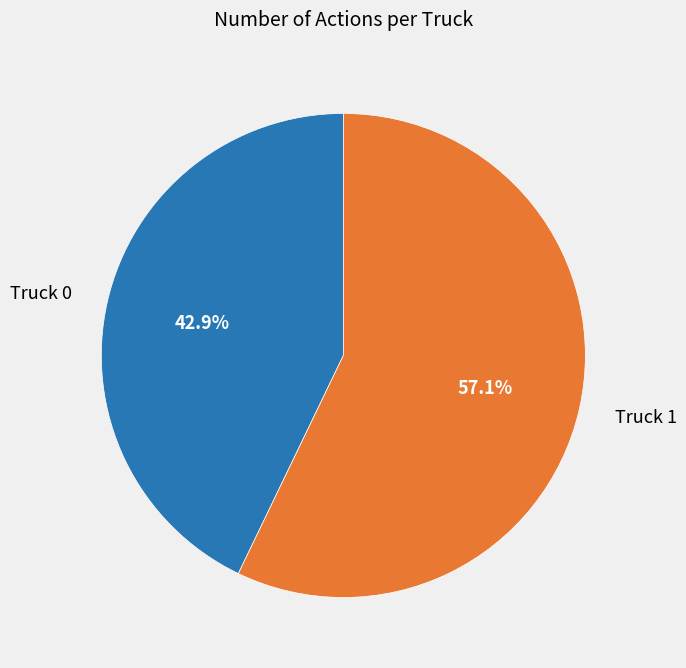

Which slice is the largest?

Truck 1